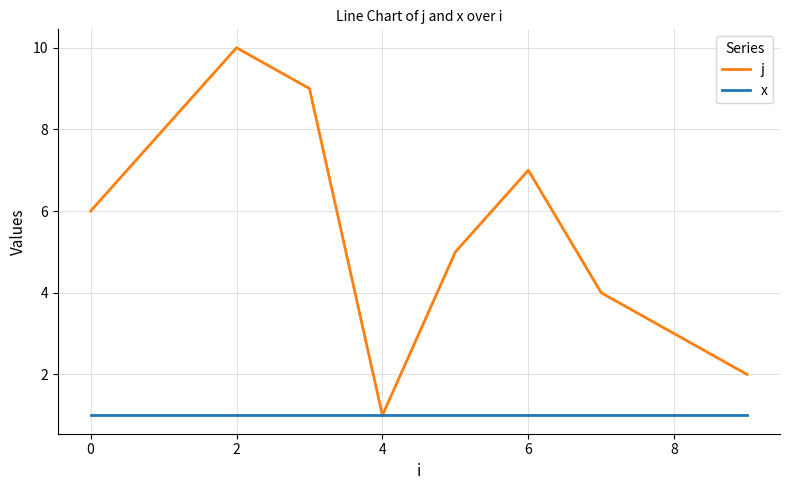

Which series has the largest range (max minus min)?

j